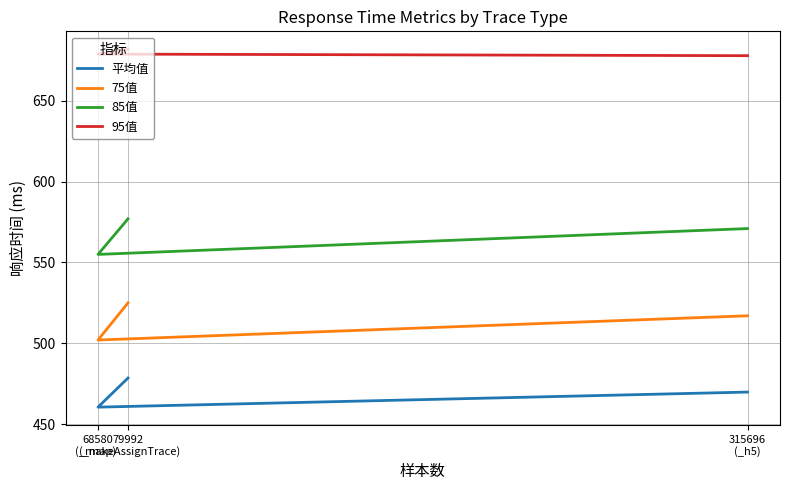

At which label does 平均值 first exceed 469?

79992
(_makeAssignTrace)